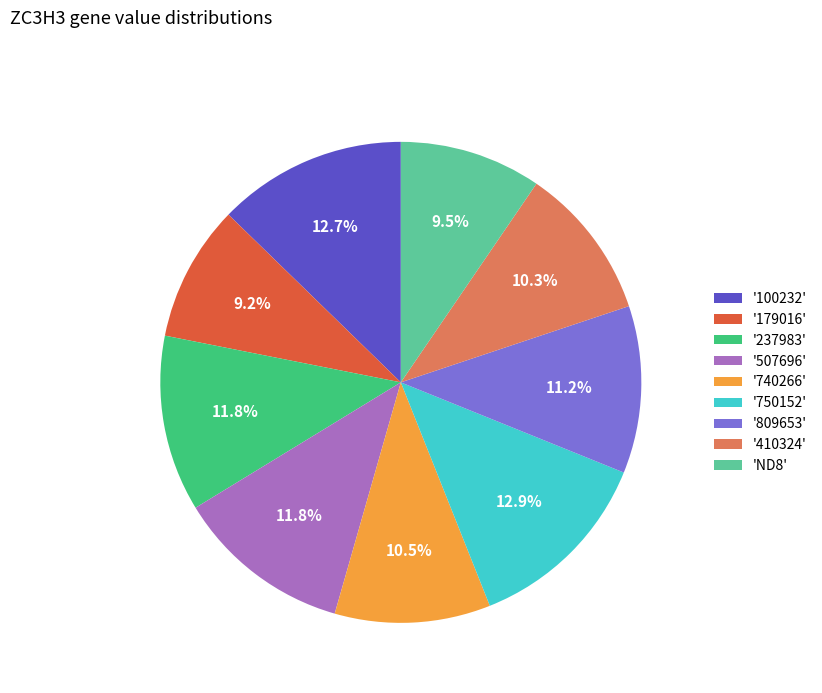

Count the number of slices in the pie.

9